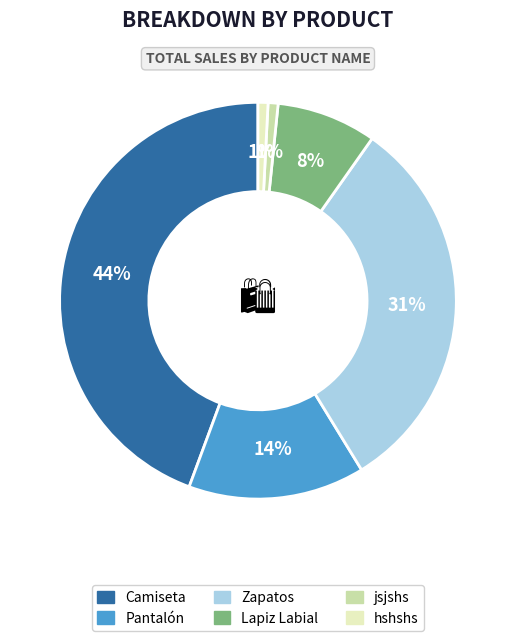

Which slice is the largest?

Camiseta